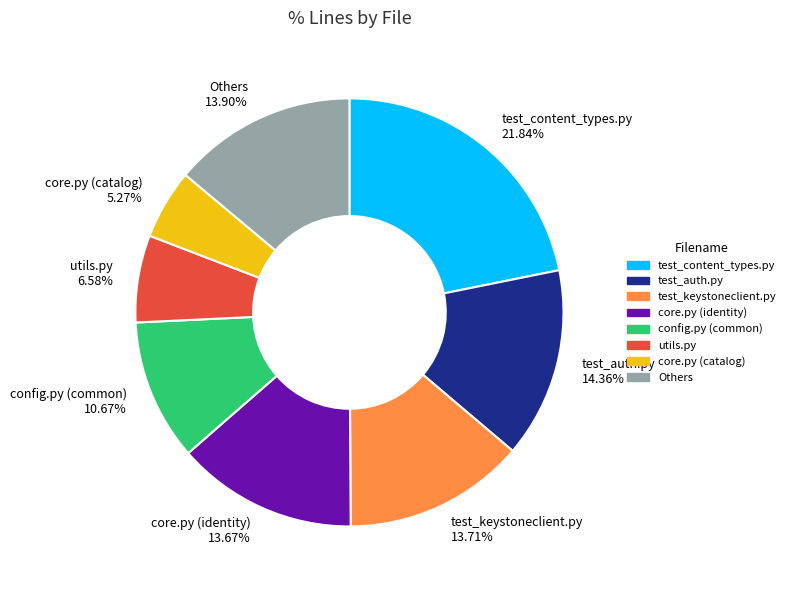

Count the number of slices in the pie.

8